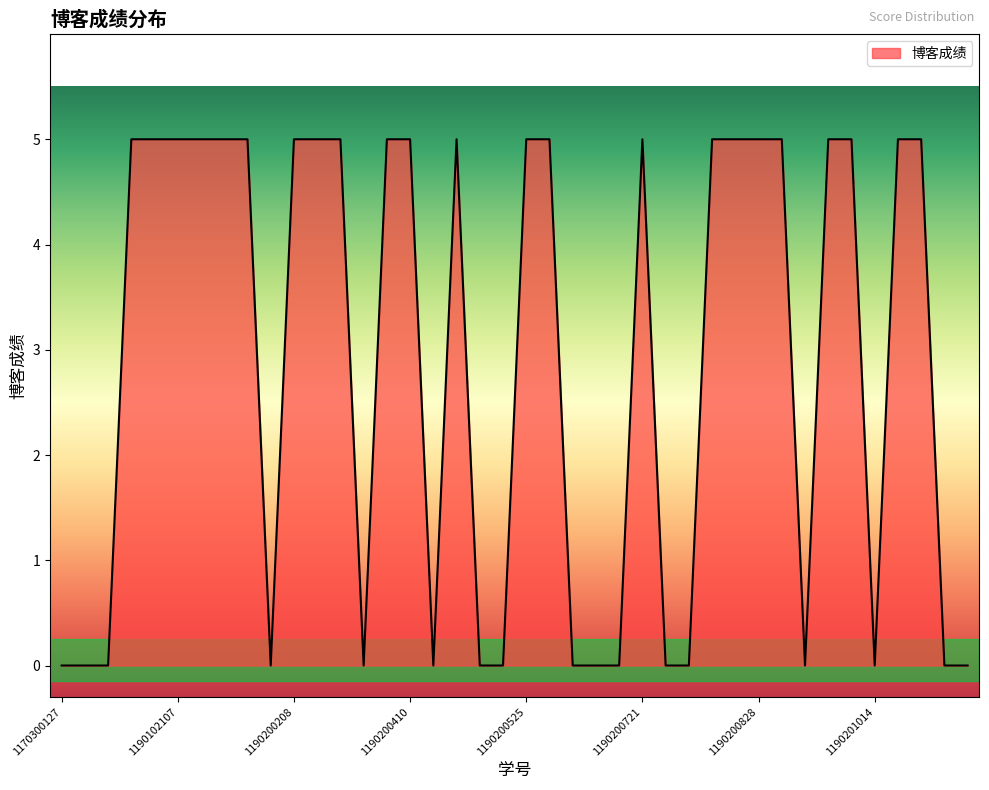

What is the greatest value displayed?

5